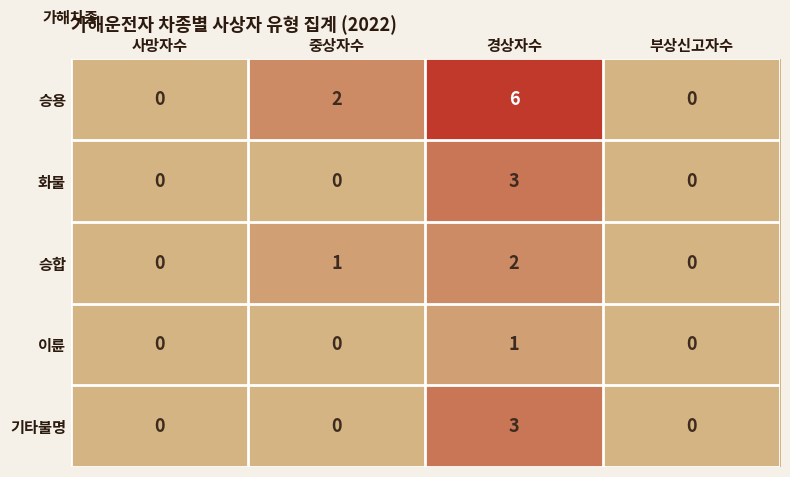

Which category has the highest value across all series?

경상자수